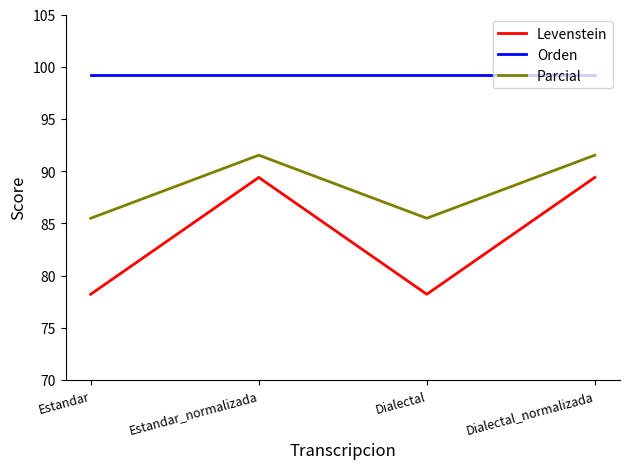

What position from the left is Dialectal?

3